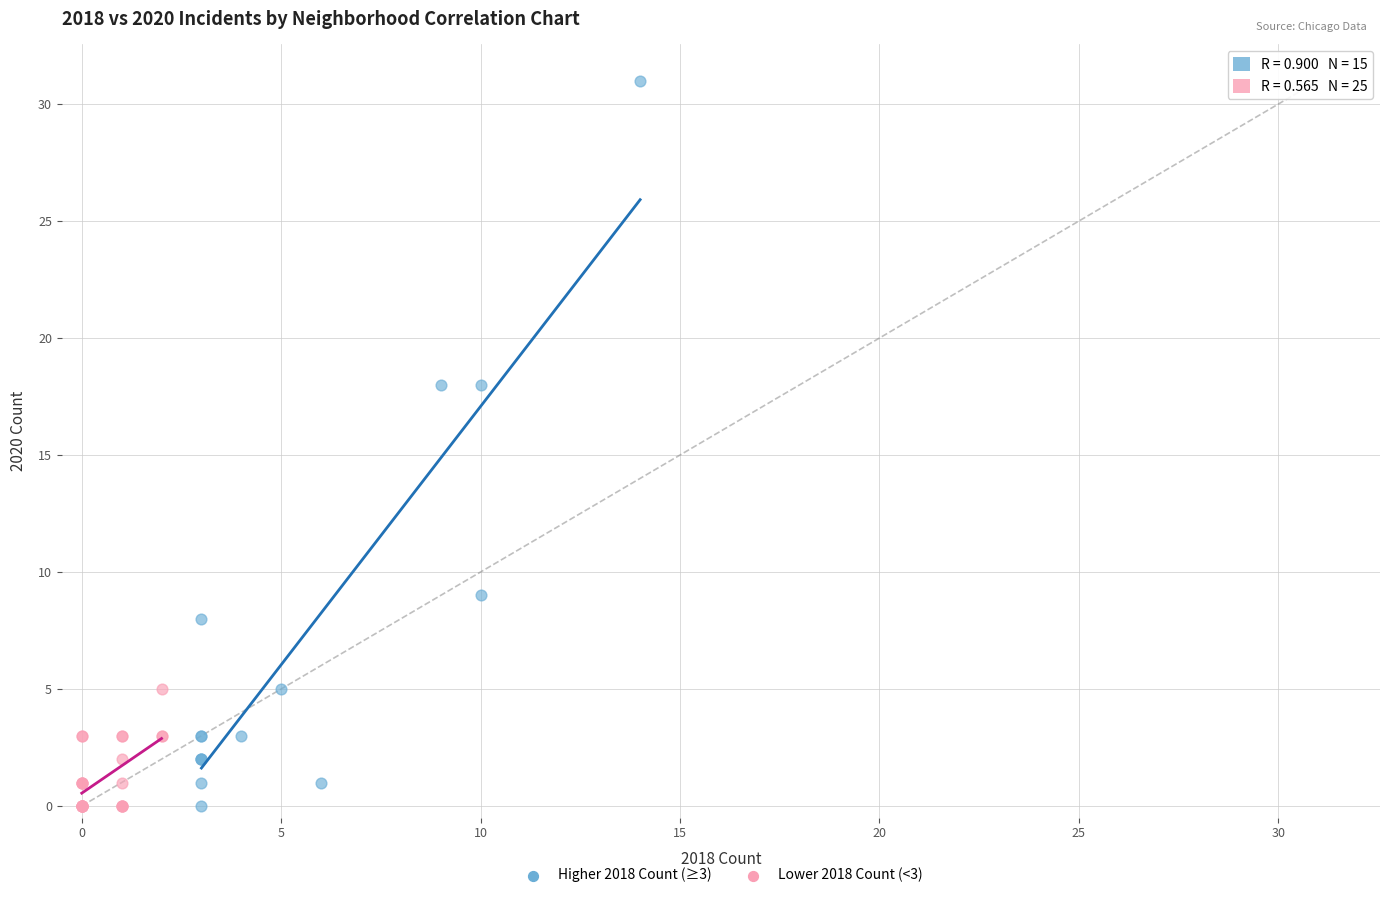

Which series contains the highest Y value?

Higher 2018 Count (≥3)